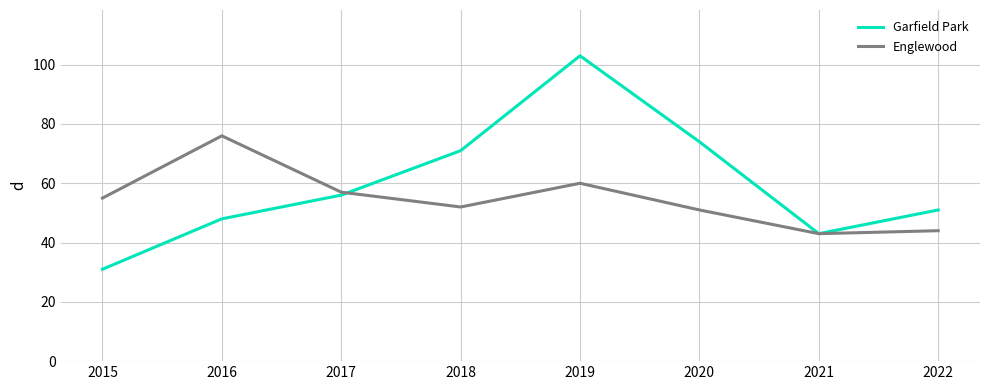

Which series has the largest total across all categories?

Garfield Park